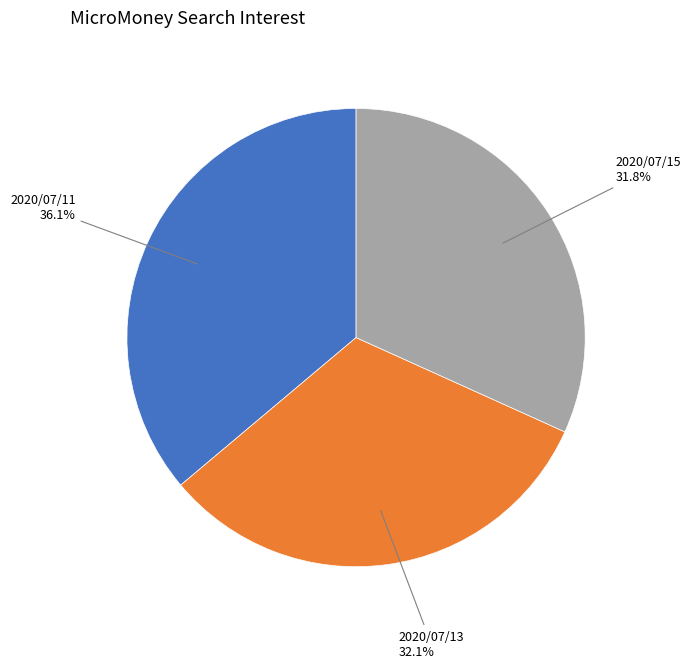

Does 2020/07/15 account for over 50% of the chart?

No